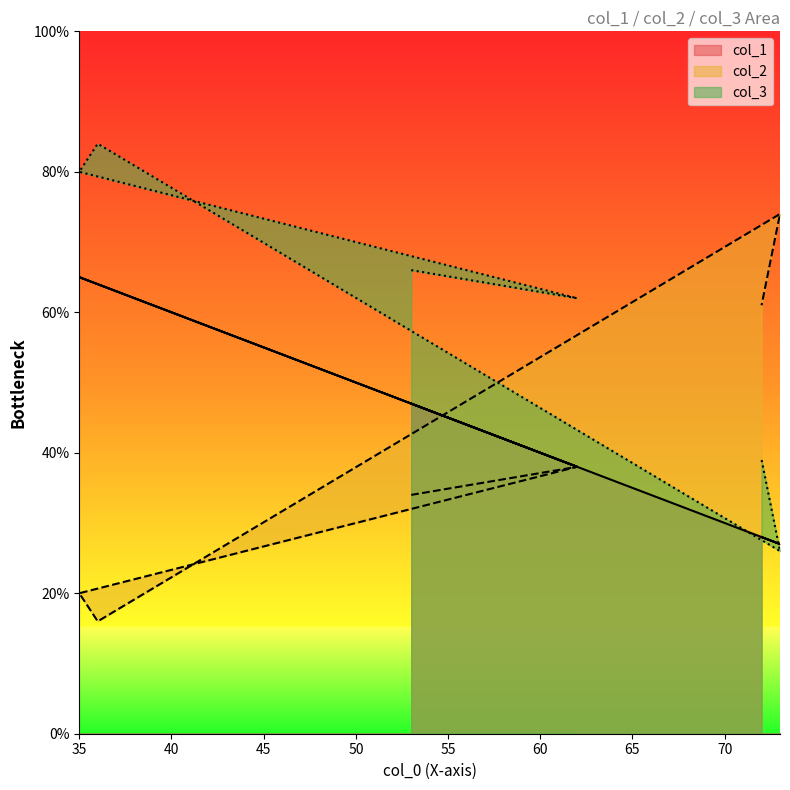

What is the total value across all series at 53?

147